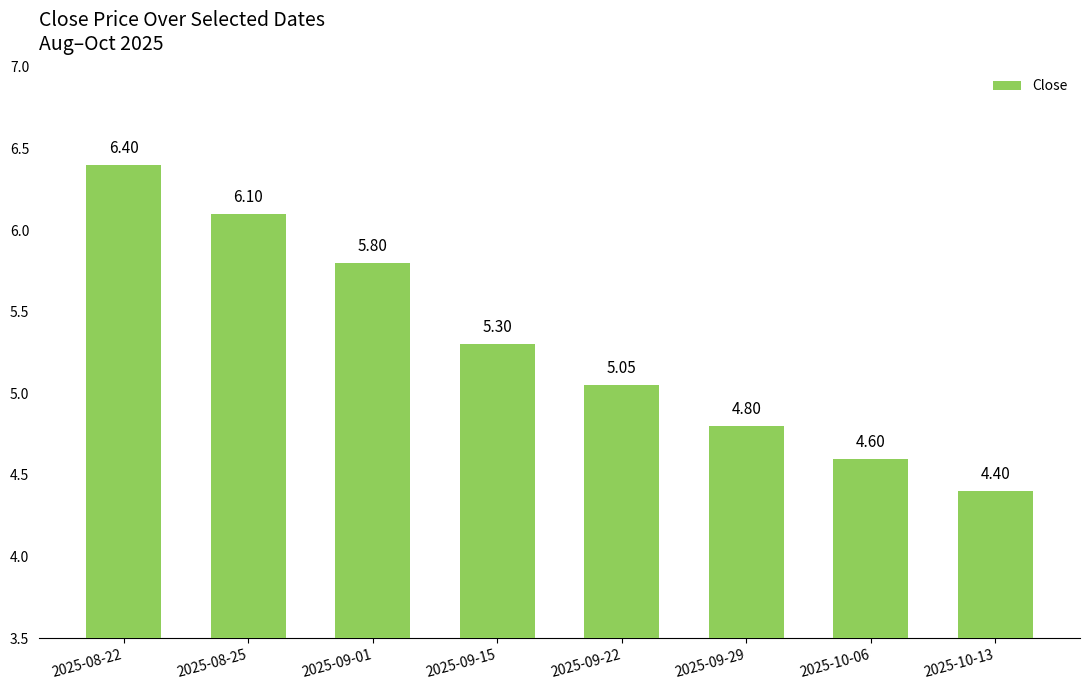

List the labels in order of value, smallest first.

2025-10-13, 2025-10-06, 2025-09-29, 2025-09-22, 2025-09-15, 2025-09-01, 2025-08-25, 2025-08-22